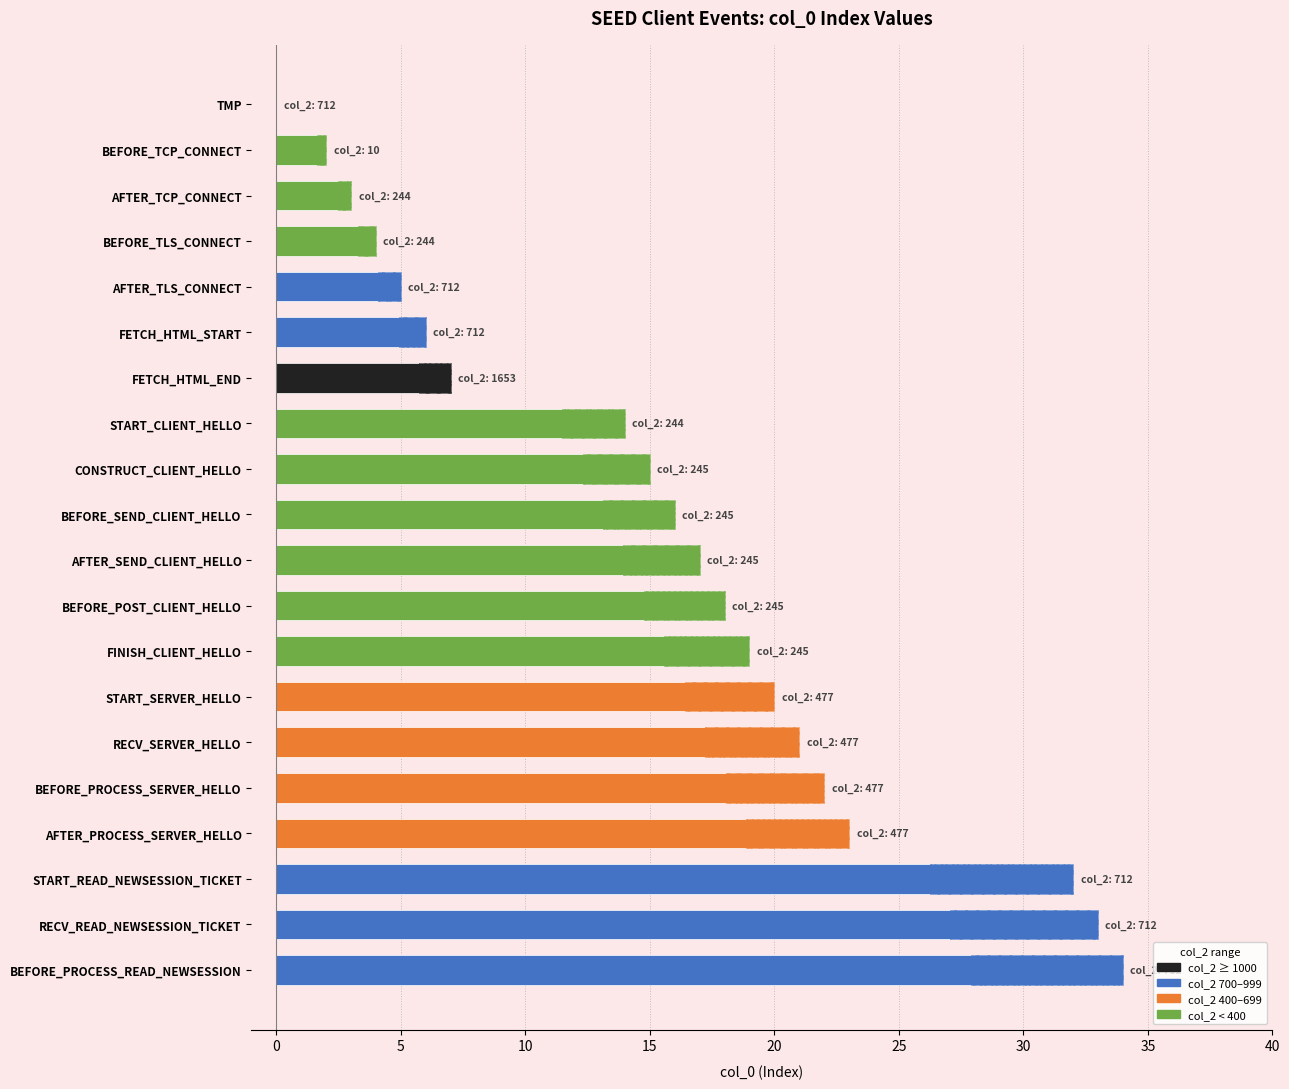

Is it true that the value at AFTER_TCP_CONNECT is 4?

False